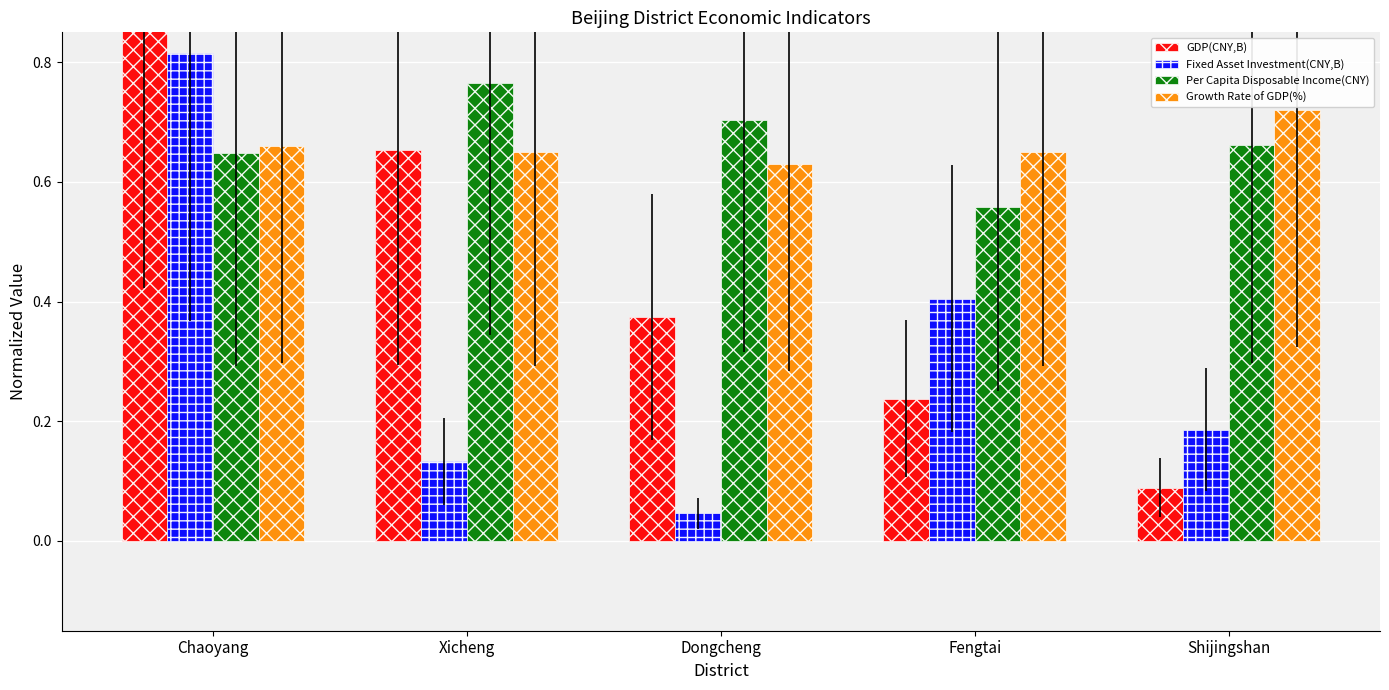

How many groups of bars are there?

5